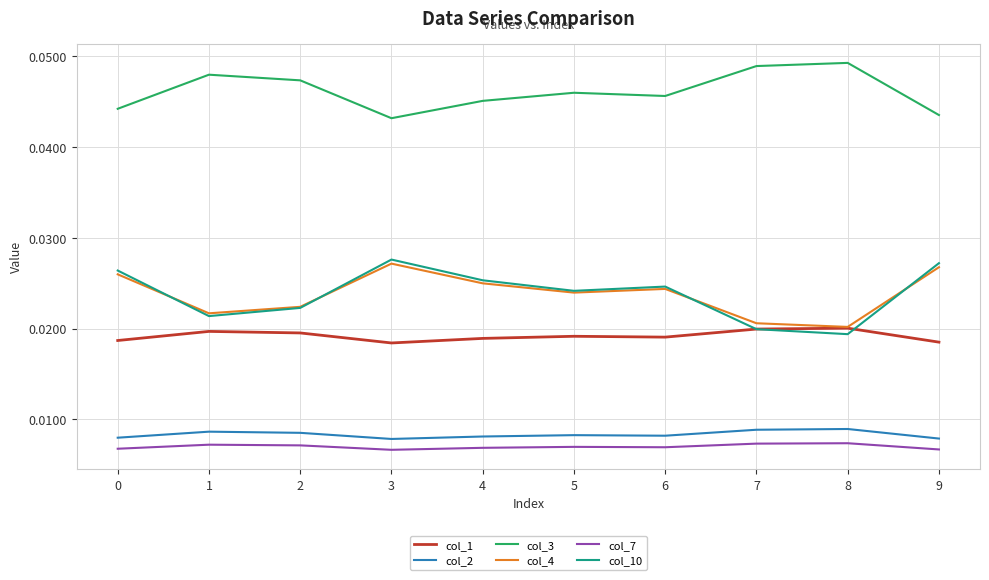

At how many categories does at least one series exceed 0?

10